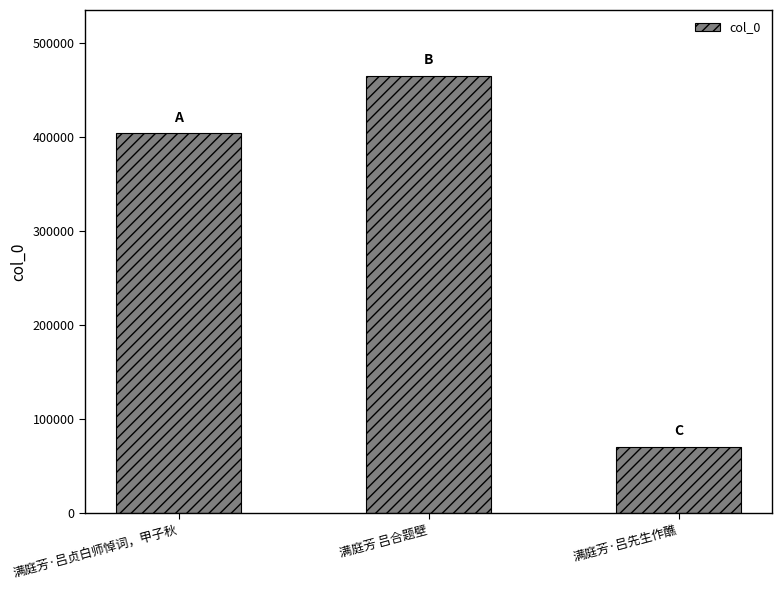

How many values are below 403972?

1